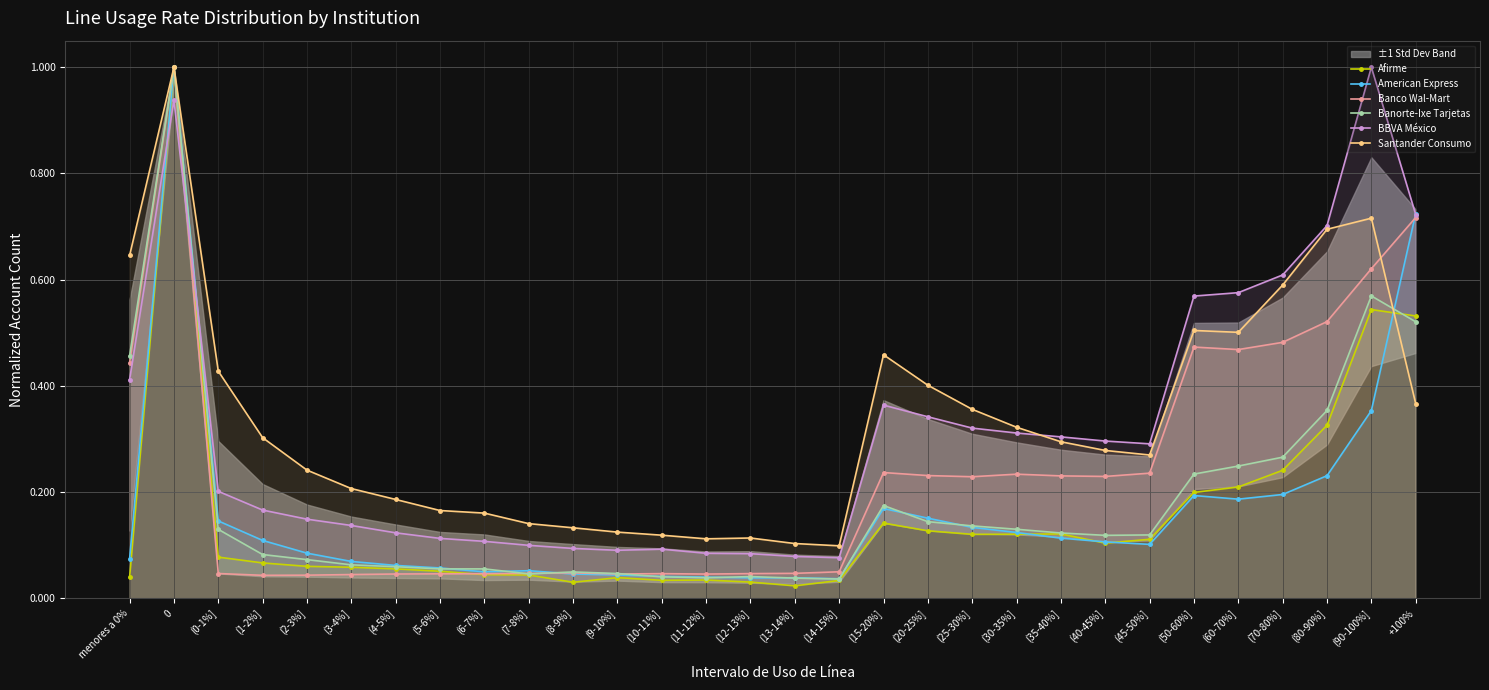

Does the chart display data point markers on the line(s)?

Yes